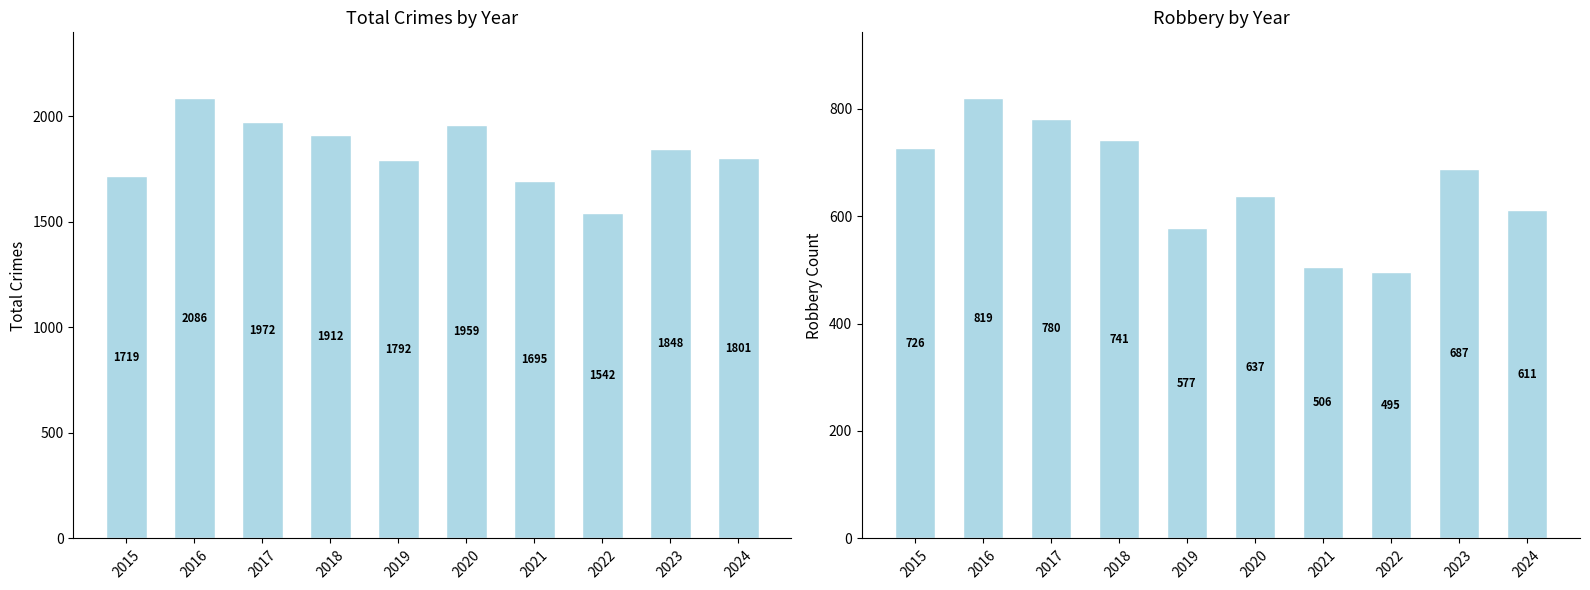

Which series has the largest range (max minus min)?

Total